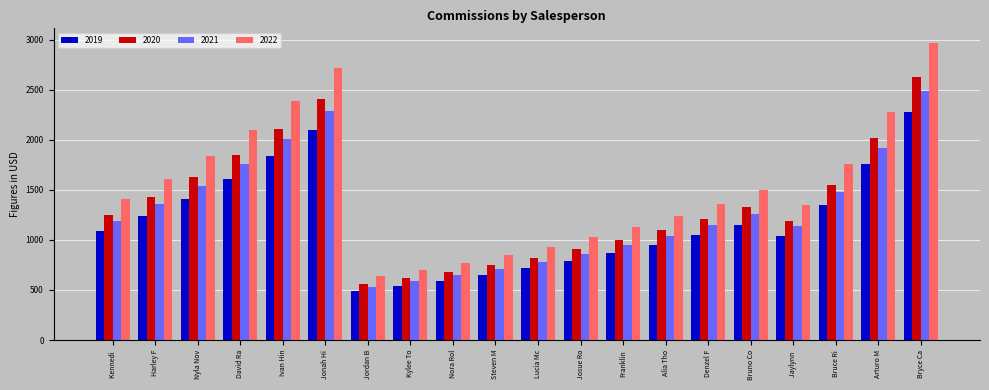

What is the value of the 2019 bar at the 6th from the left?

2093.4